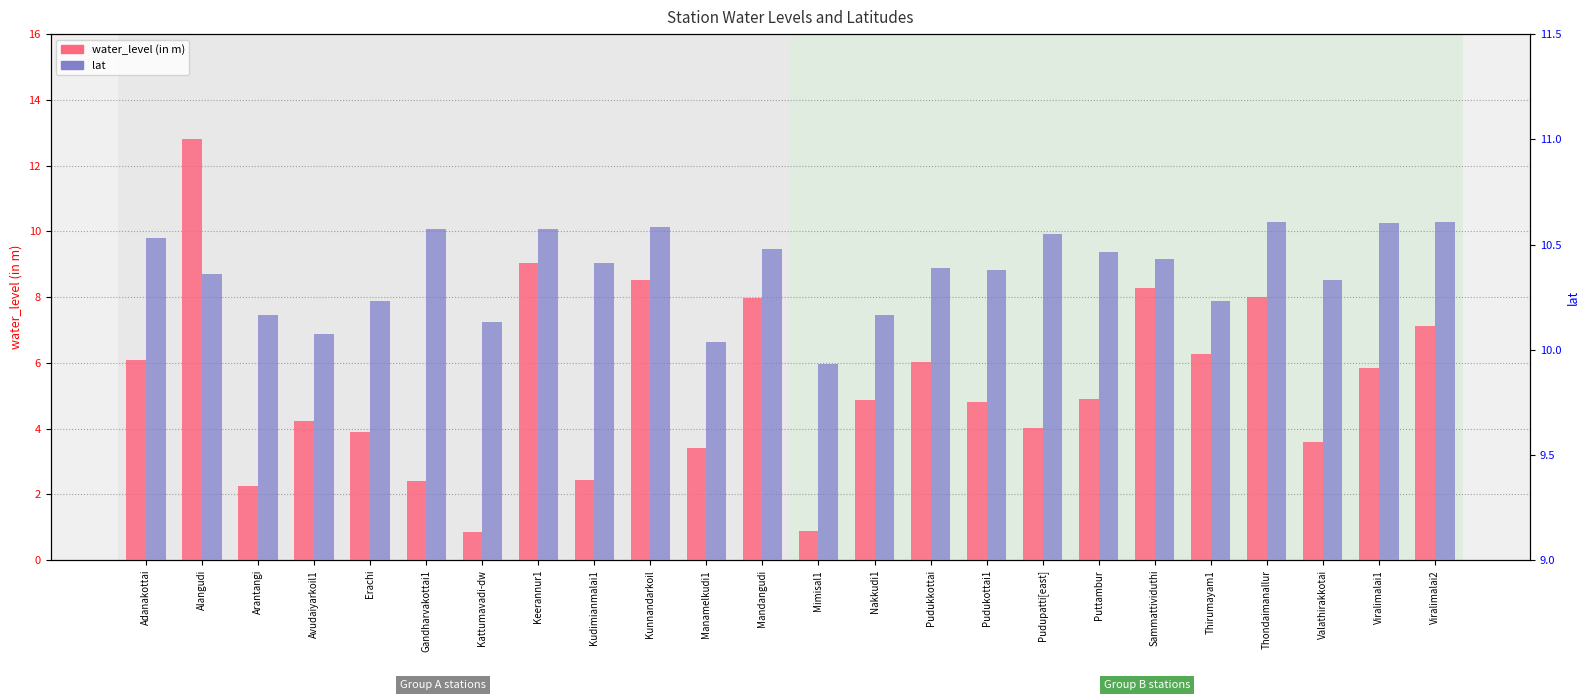

Is the value of lat at Mimisal1 greater than the value of water_level (in m) at Mandangudi?

Yes